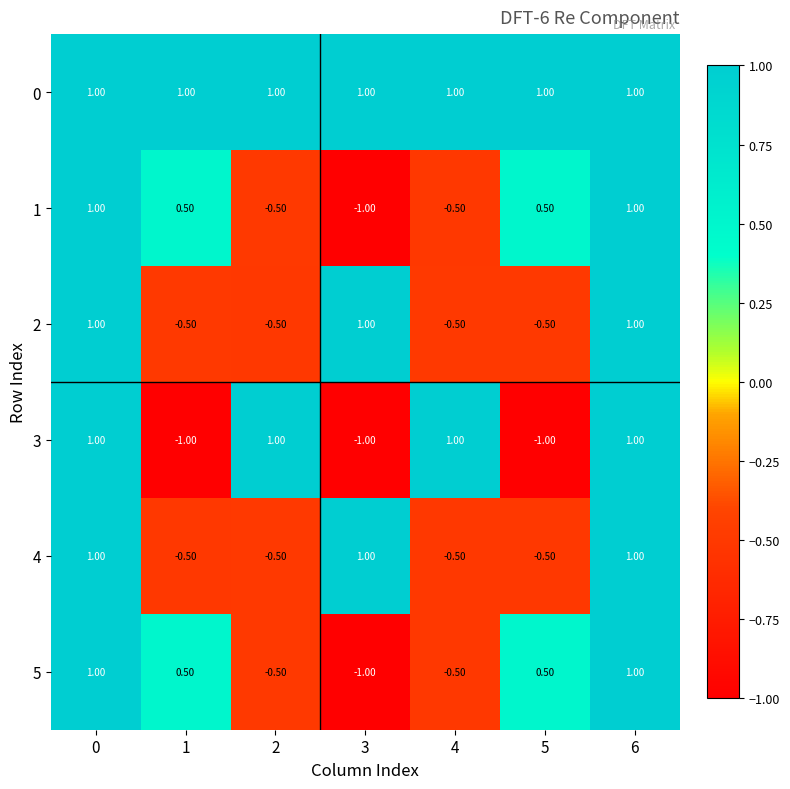

What is the spread (max minus min) of values at 4?

1.5